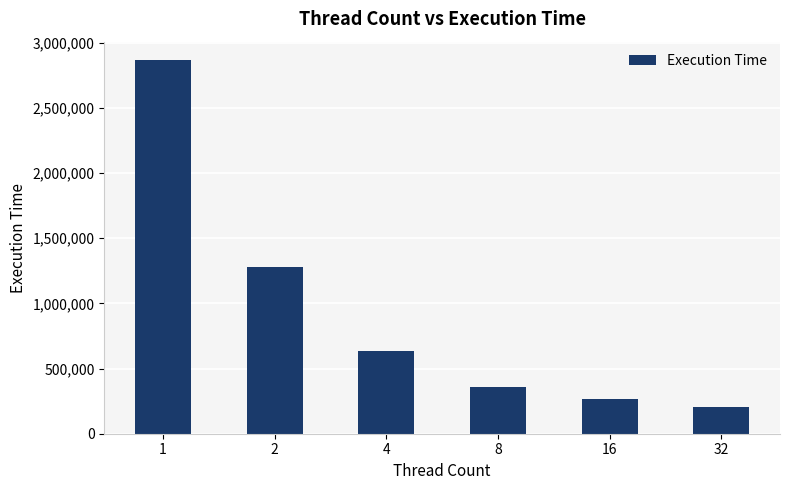

True or false: the data shows 156460 at 8.

False